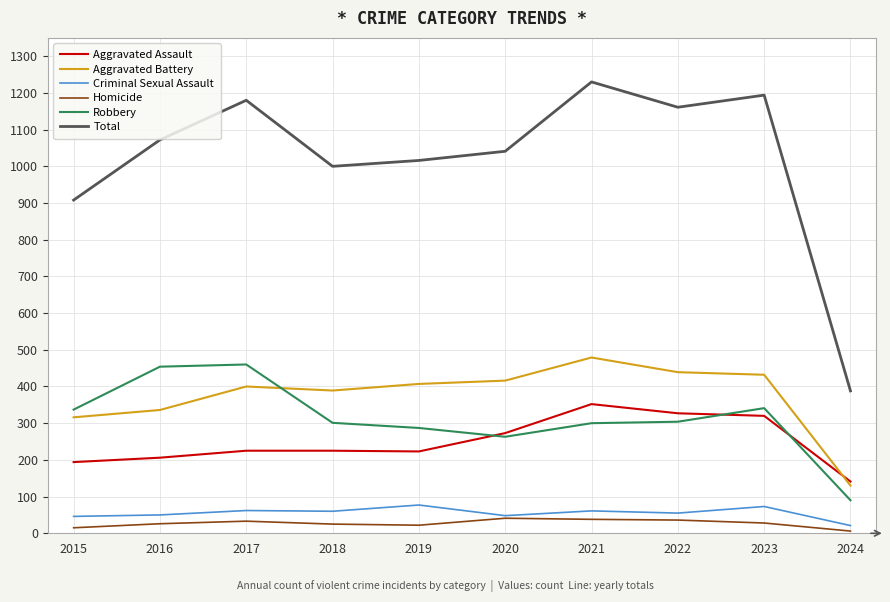

What is the spread (max minus min) of values at 2021?

1192